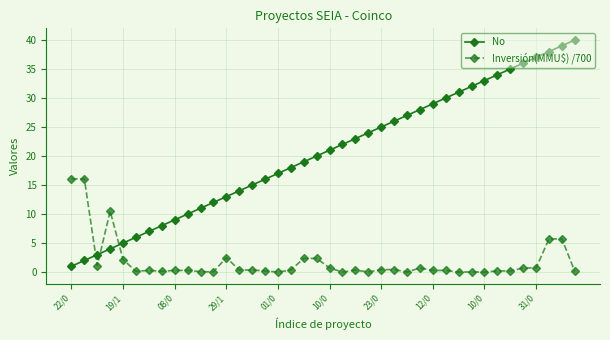

How many lines are shown in the chart?

2